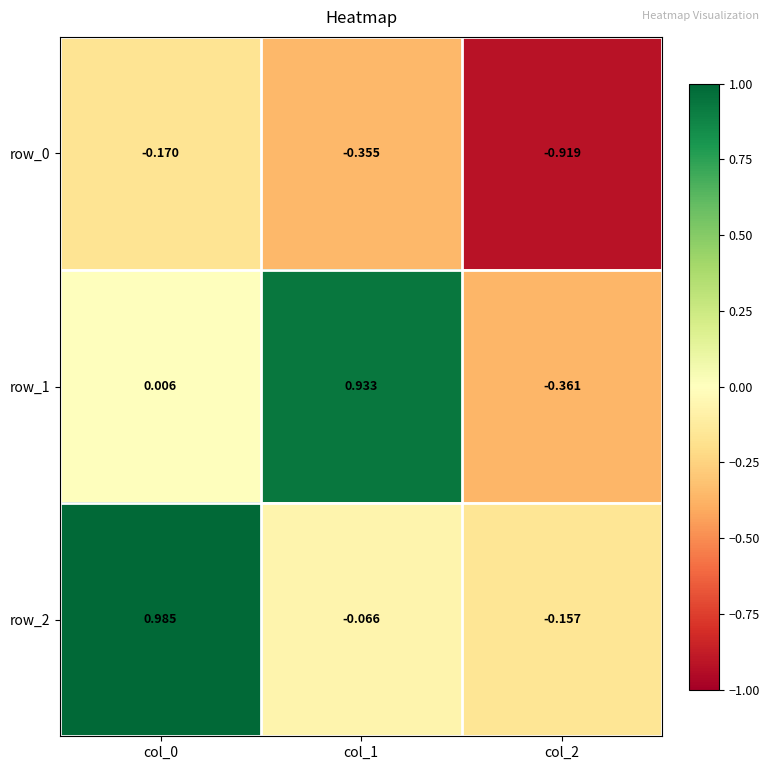

Is the value of row_2 at col_0 greater than the value of row_1 at col_0?

Yes